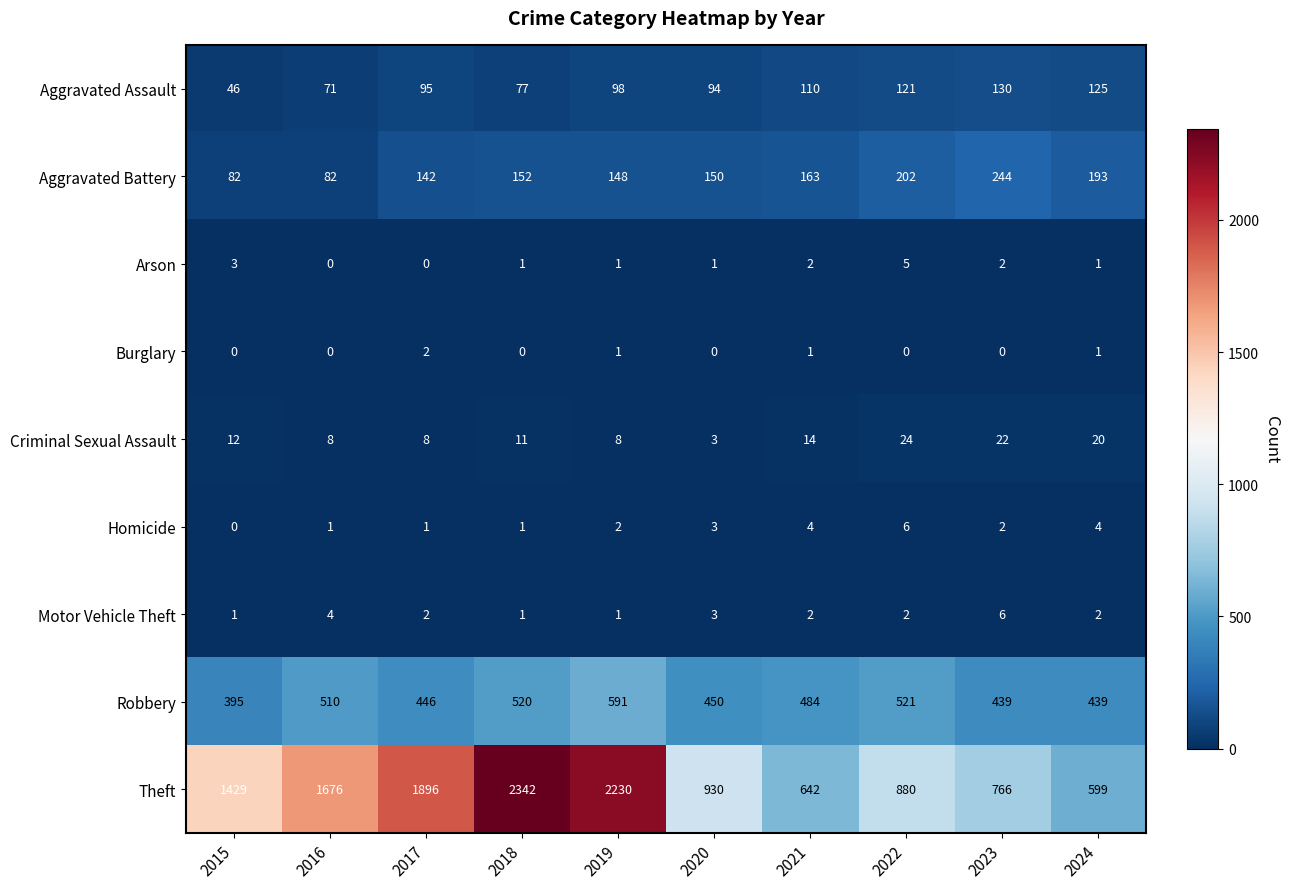

What is the total value across all series at 2022?

1761